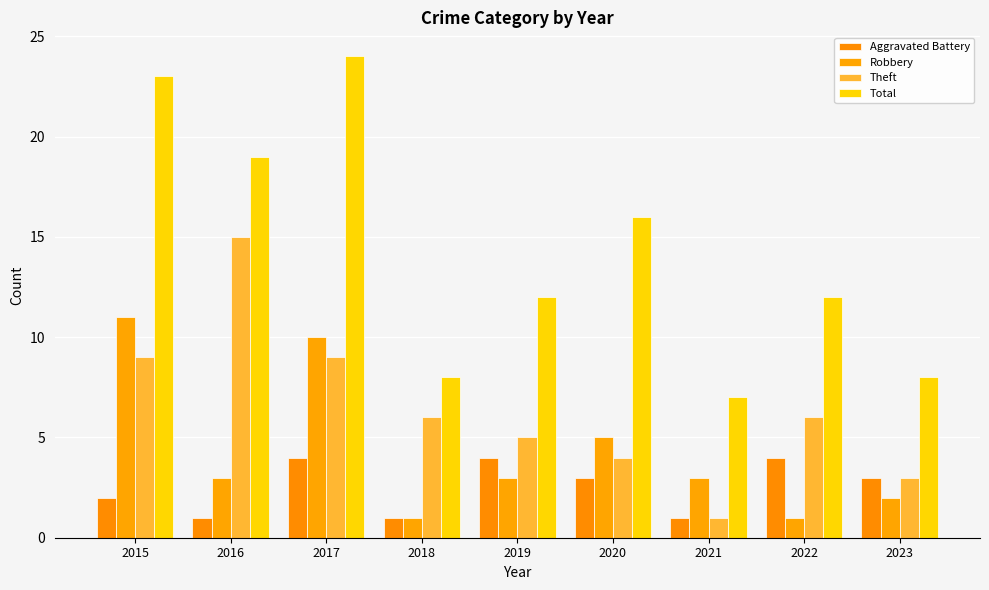

Reading left to right, what are all the values shown in this chart?

Aggravated Battery: 2	1	4	1	4	3	1	4	3
Robbery: 11	3	10	1	3	5	3	1	2
Theft: 9	15	9	6	5	4	1	6	3
Total: 23	19	24	8	12	16	7	12	8